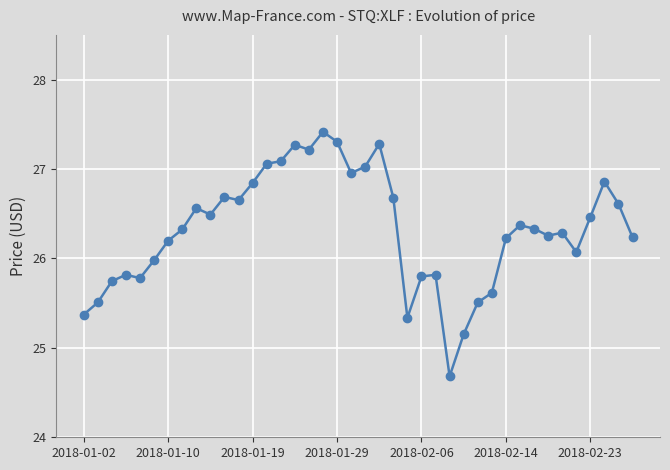

True or false: there are more than 1 points higher than both neighbors.

True